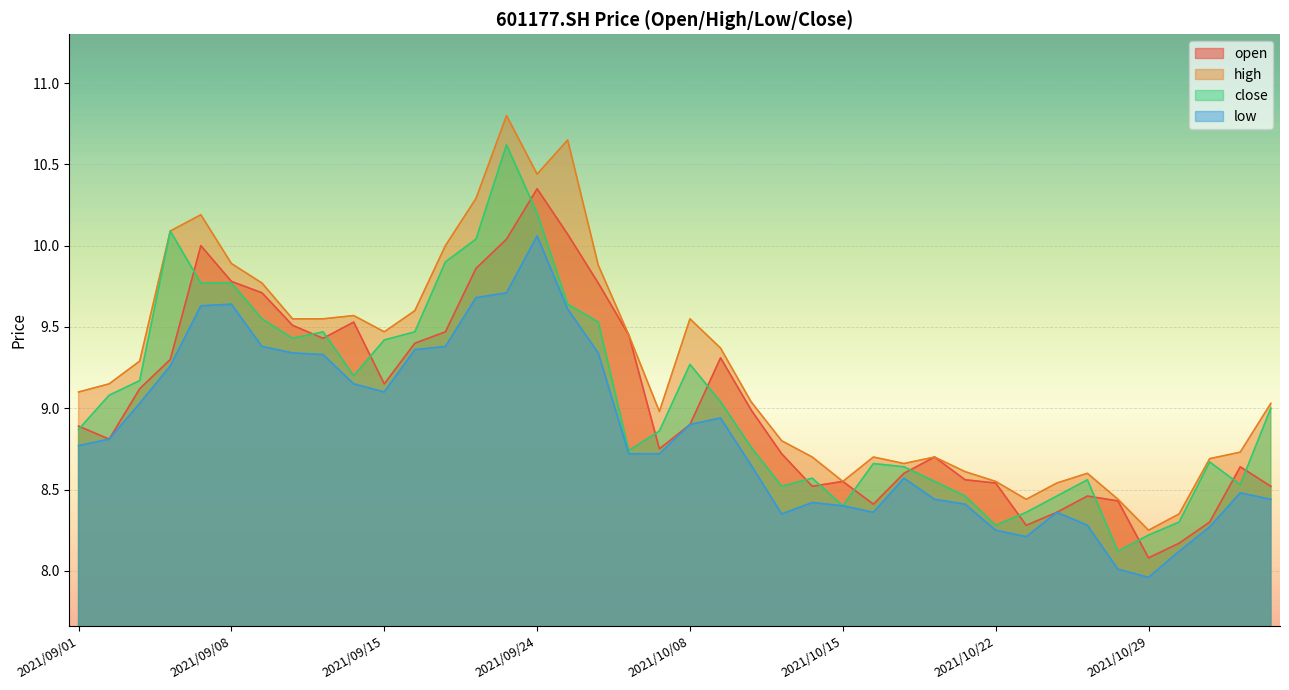

Where does the high series first go above 9?

2021/09/01